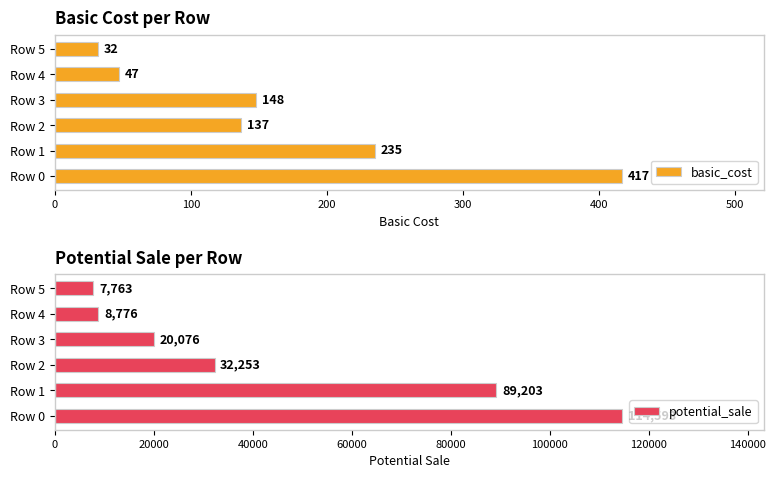

Rank the series by their maximum value, from lowest to highest.

basic_cost, potential_sale